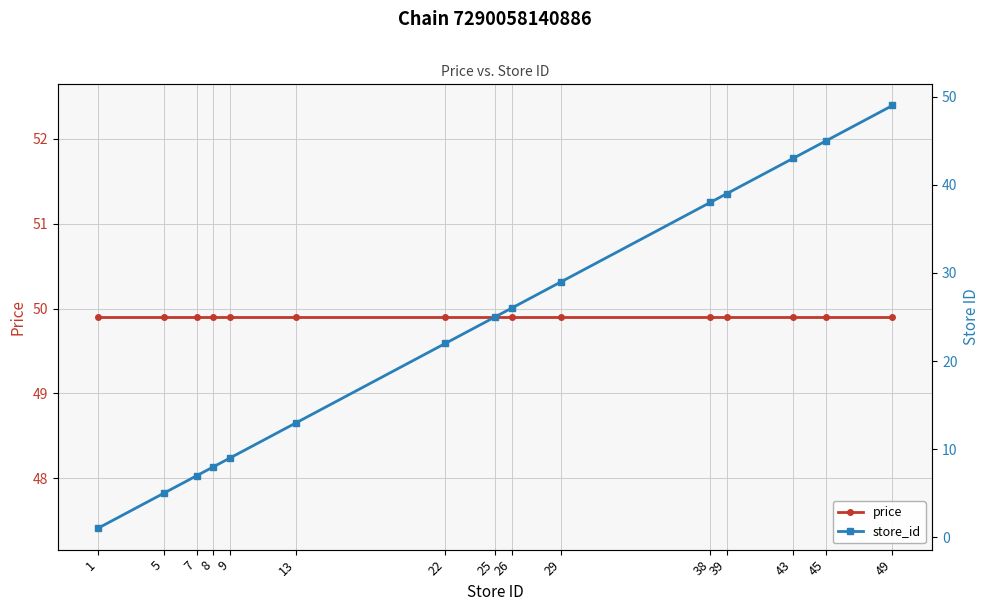

The store_id series shows 43.0 at 43. True or false?

True